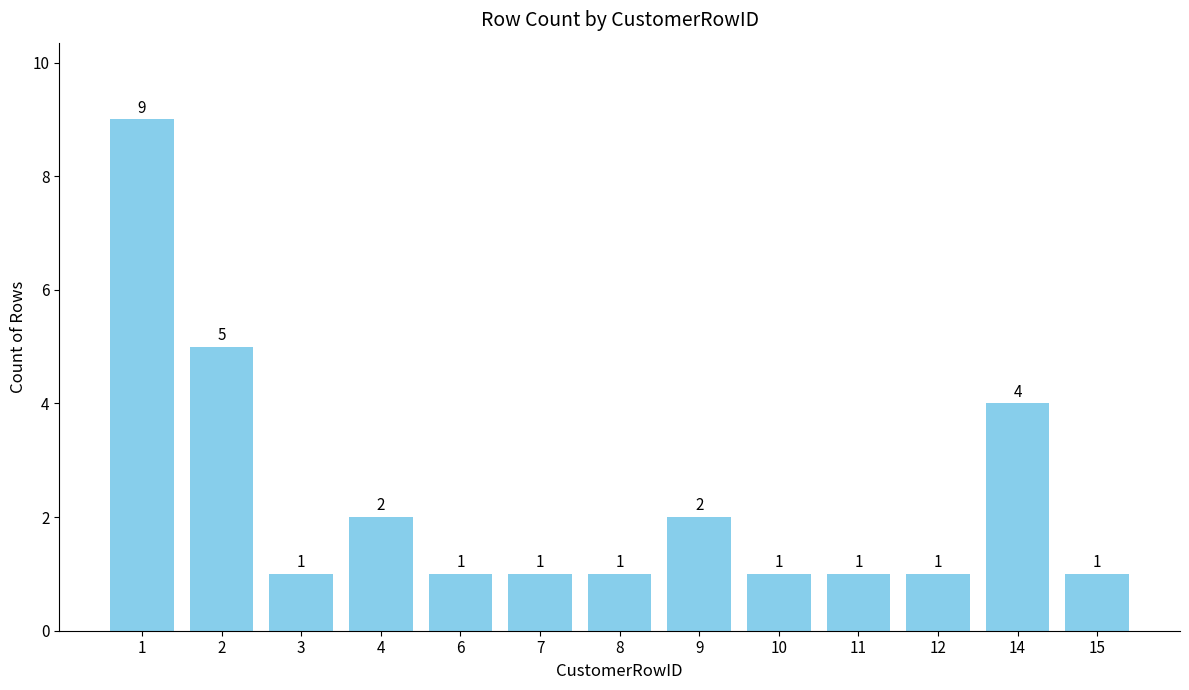

What is the greatest value displayed?

9